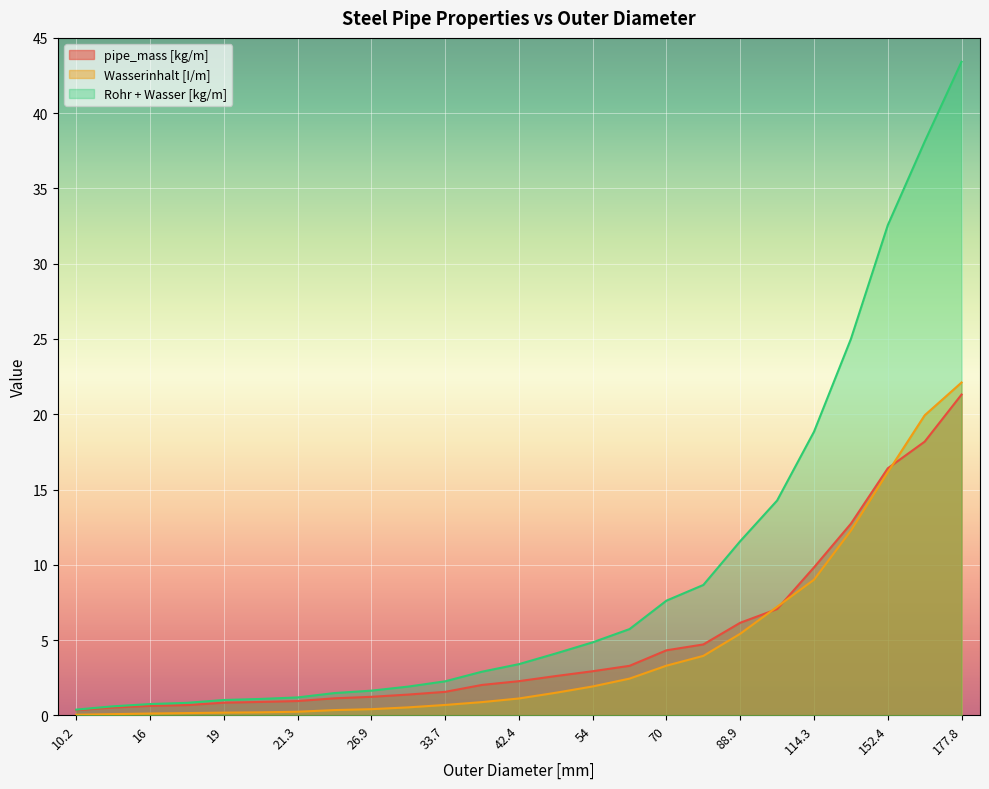

True or false: pipe_mass [kg/m] has more than 2 interior local peaks.

False